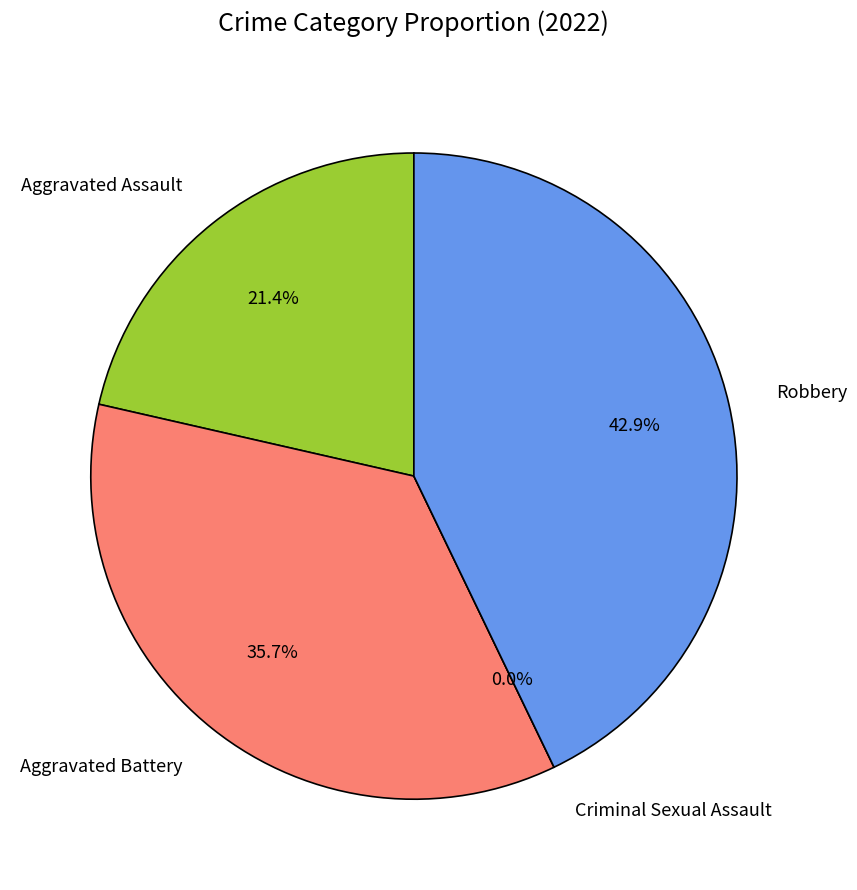

The Criminal Sexual Assault slice represents 6% of the pie. True or false?

False